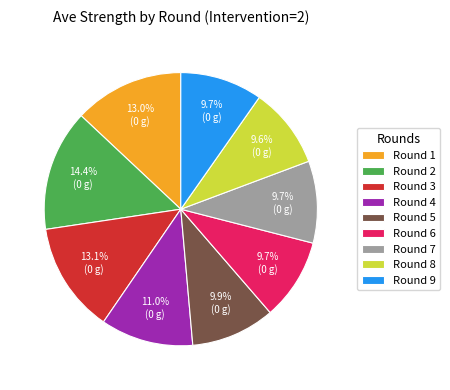

Combined, do Round 1 and Round 3 account for over 50%?

No